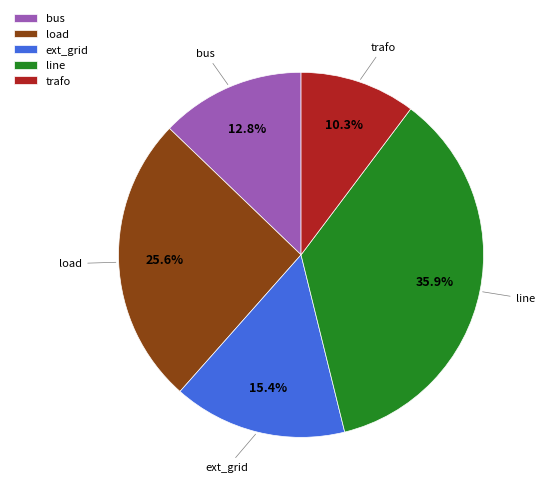

What is the smallest slice in the pie chart?

trafo